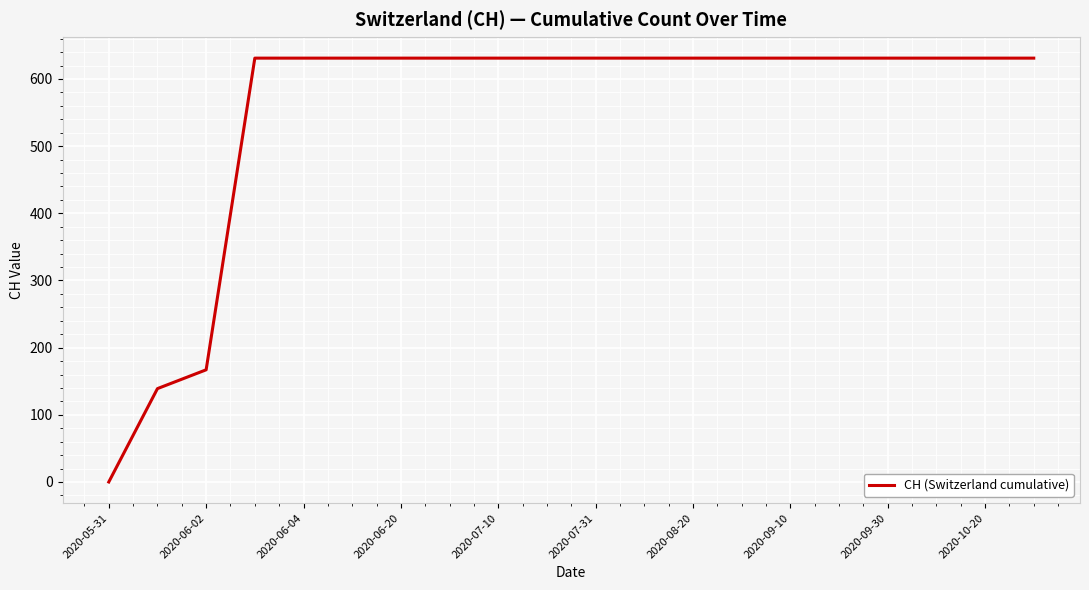

What is the greatest value displayed?

631